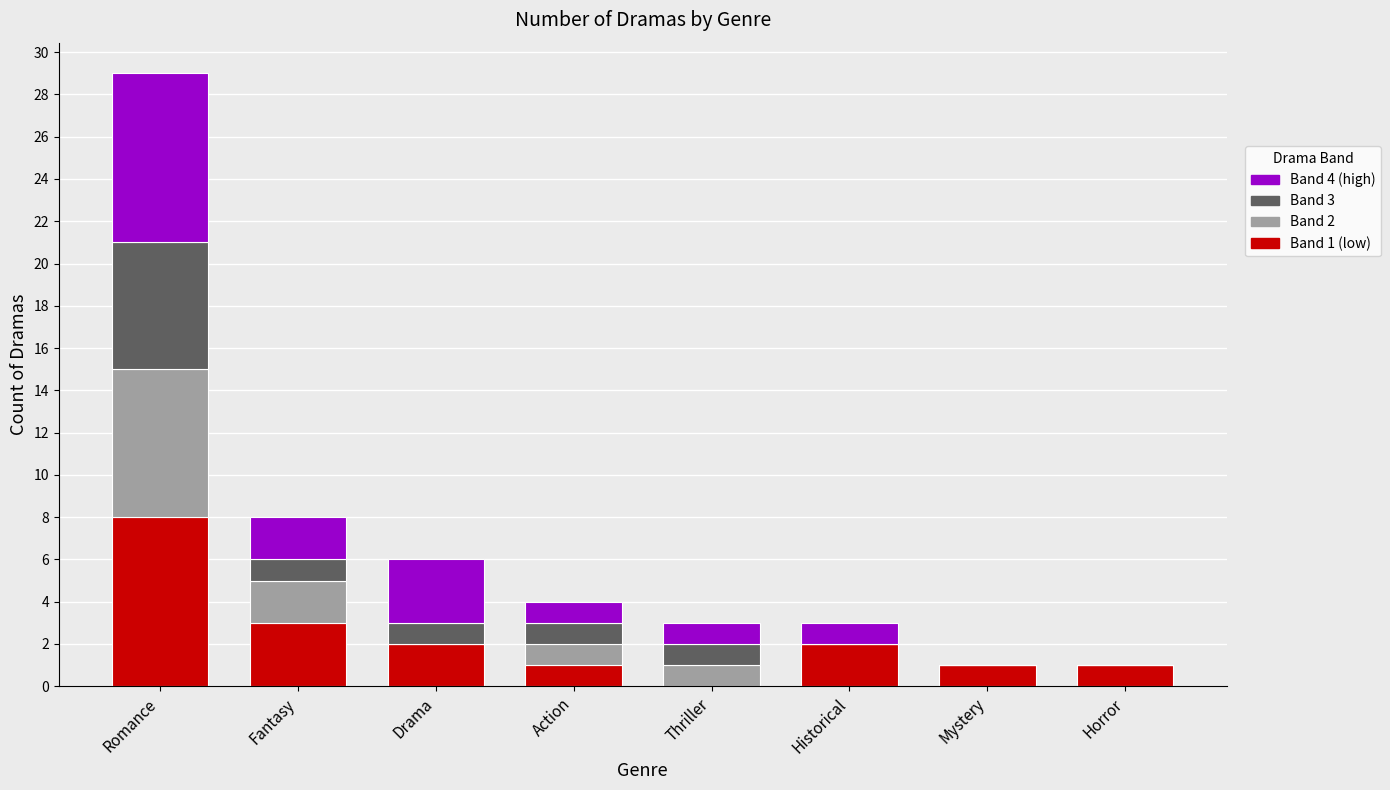

At which label does Band 1 (low) reach its peak?

Romance